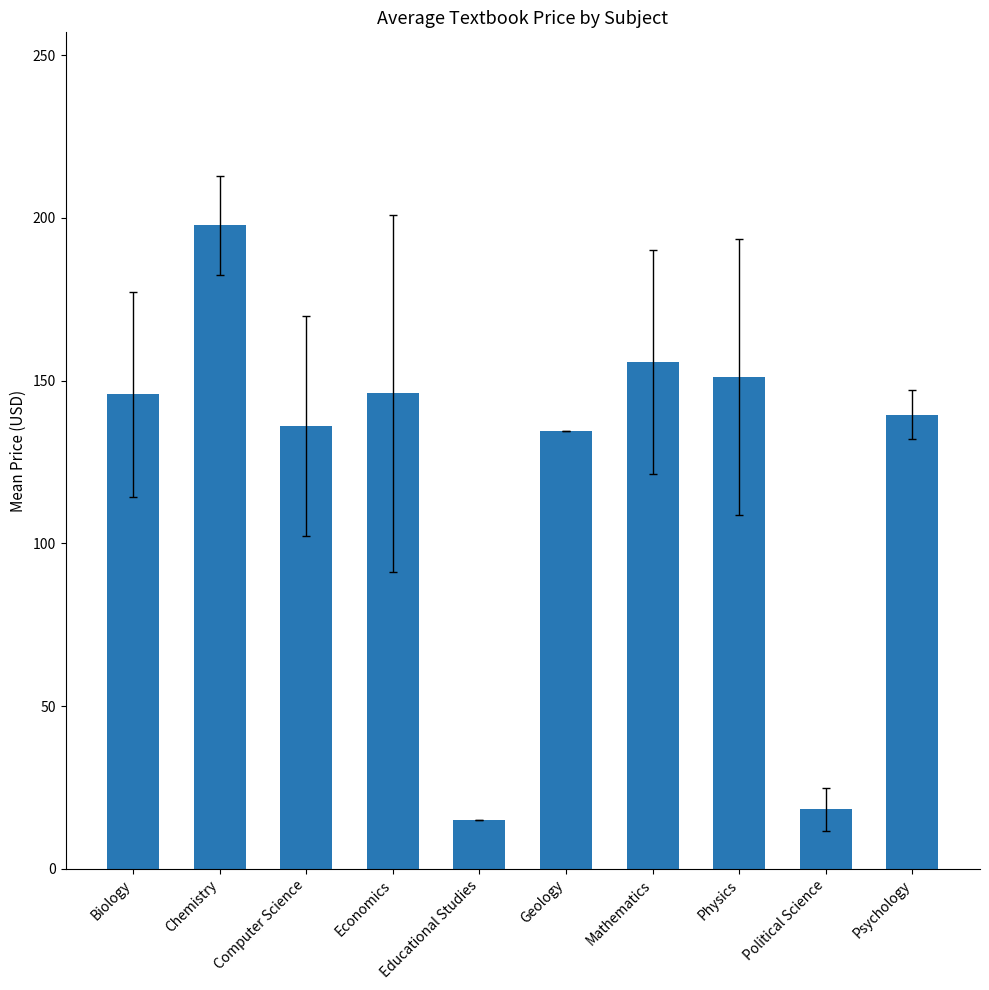

Between Geology and Biology, which is larger?

Biology